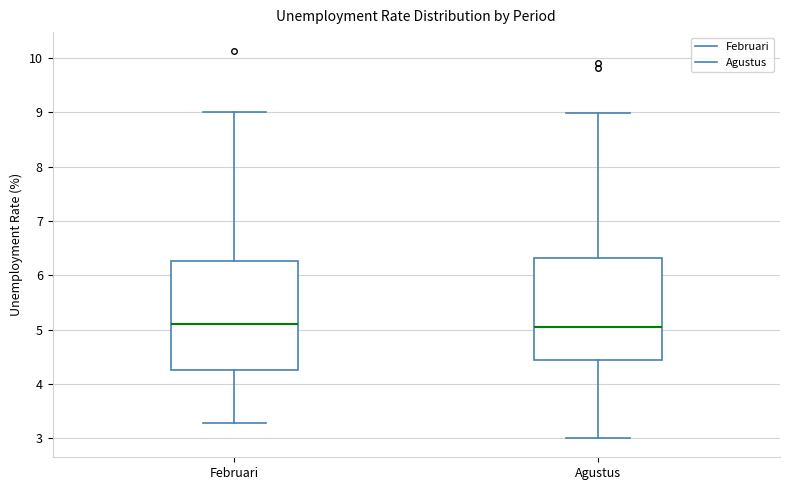

Reading left to right, read every box against the y-axis: the position of its median line, the range the box covers, and the ends of its whiskers. The values are not printed on the chart, so give them approximately, as read against the axis.

Februari: median 5.1, box 4.3 to 6.3, whiskers 3.3 to 9.0
Agustus: median 5.1, box 4.4 to 6.3, whiskers 3.0 to 9.0